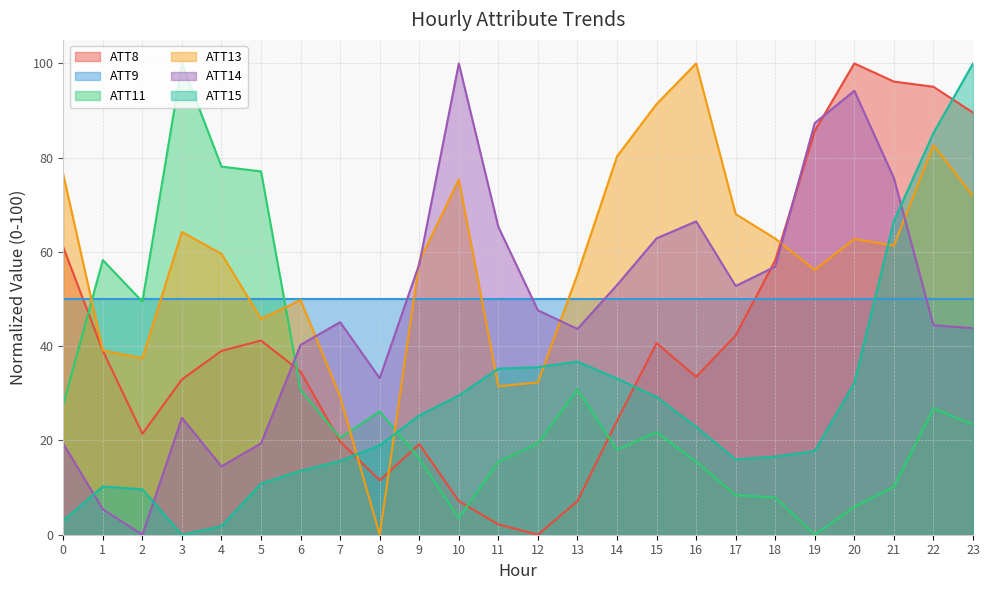

Is it true that ATT13 equals 109.9 at 21?

False